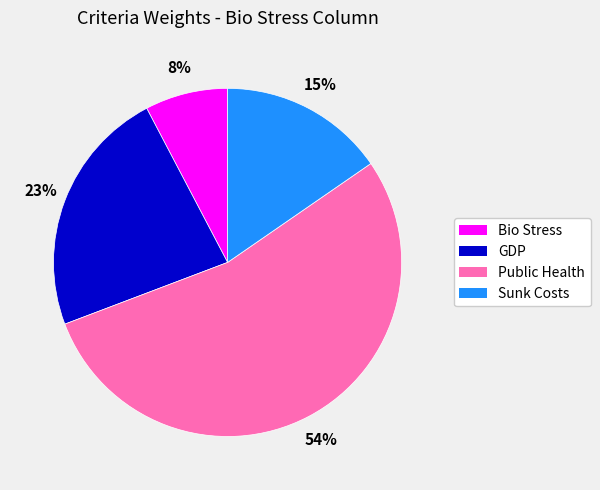

To the nearest percent, what is the combined percentage of Public Health and Bio Stress?

62%